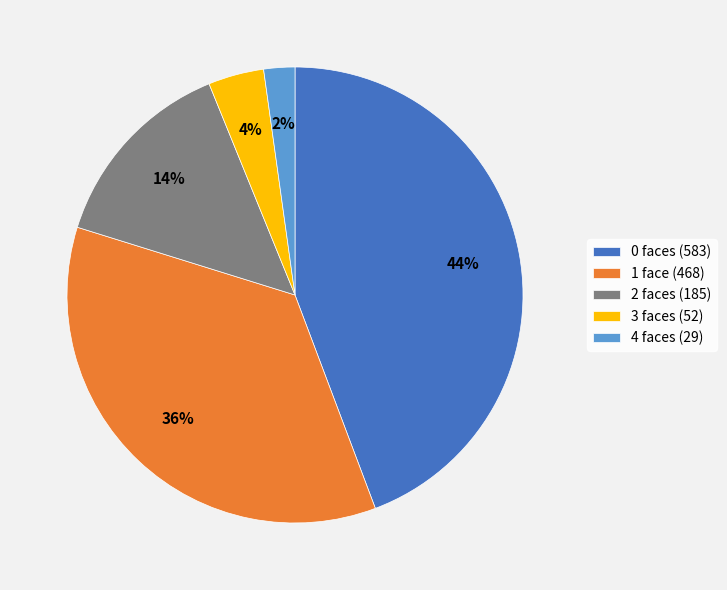

Does 4 faces (29) represent more than half of the total?

No